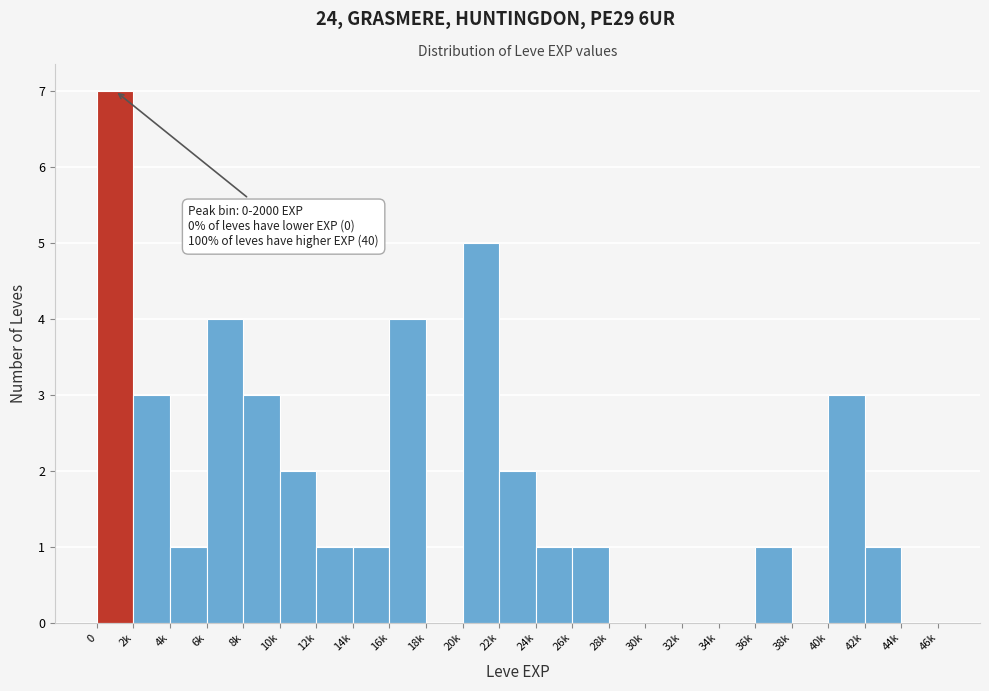

Reading left to right, extract all data points from this chart.

0=7	2k=3	4k=1	6k=4	8k=3	10k=2	12k=1	14k=1	16k=4	18k=0	20k=5	22k=2	24k=1	26k=1	28k=0	30k=0	32k=0	34k=0	36k=1	38k=0	40k=3	42k=1	44k=0